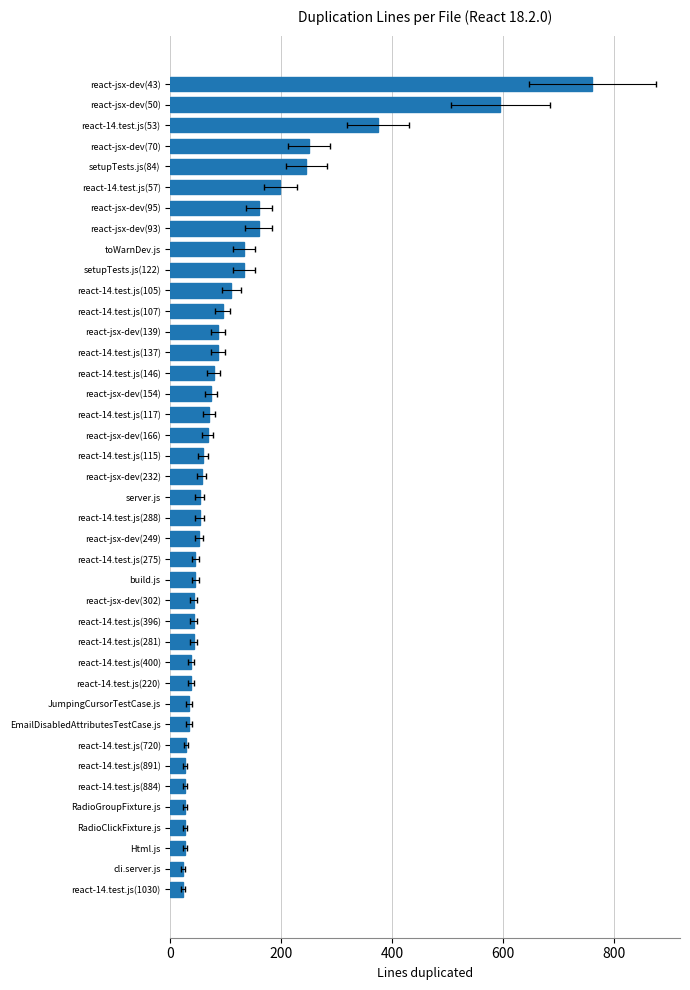

What is the difference between the maximum and second lowest values?

738